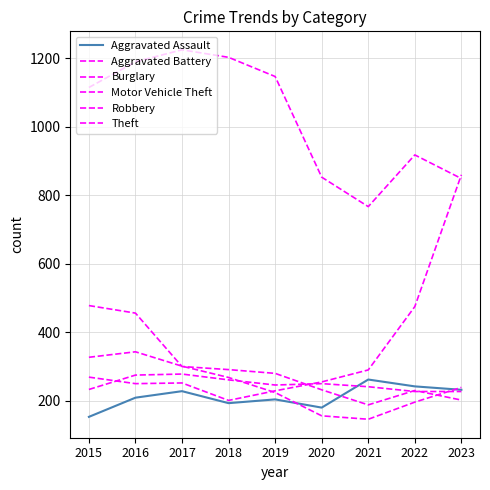

What is the approximate value of Aggravated Assault at 2023?

232